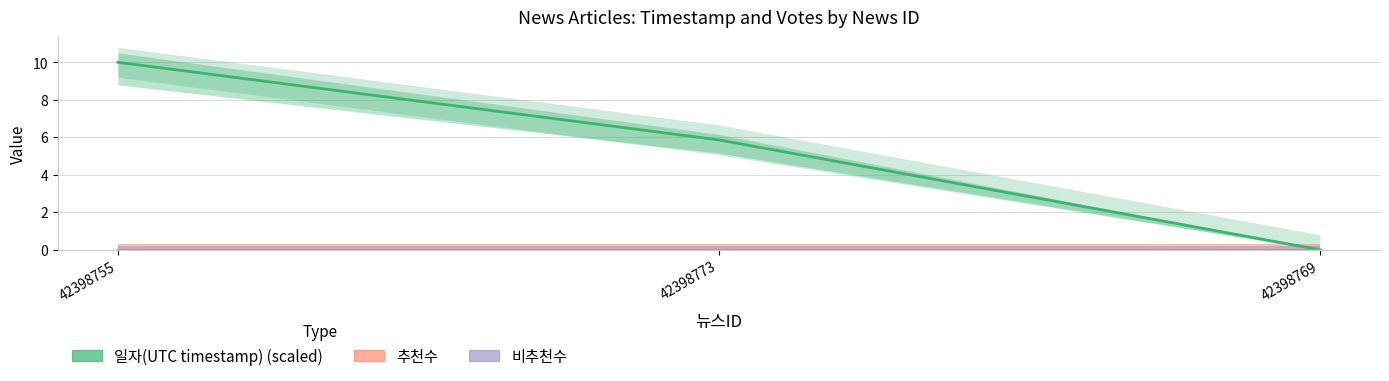

What is the difference between the maximum and second lowest values in the 일자(UTC timestamp) (scaled) series?

4.1